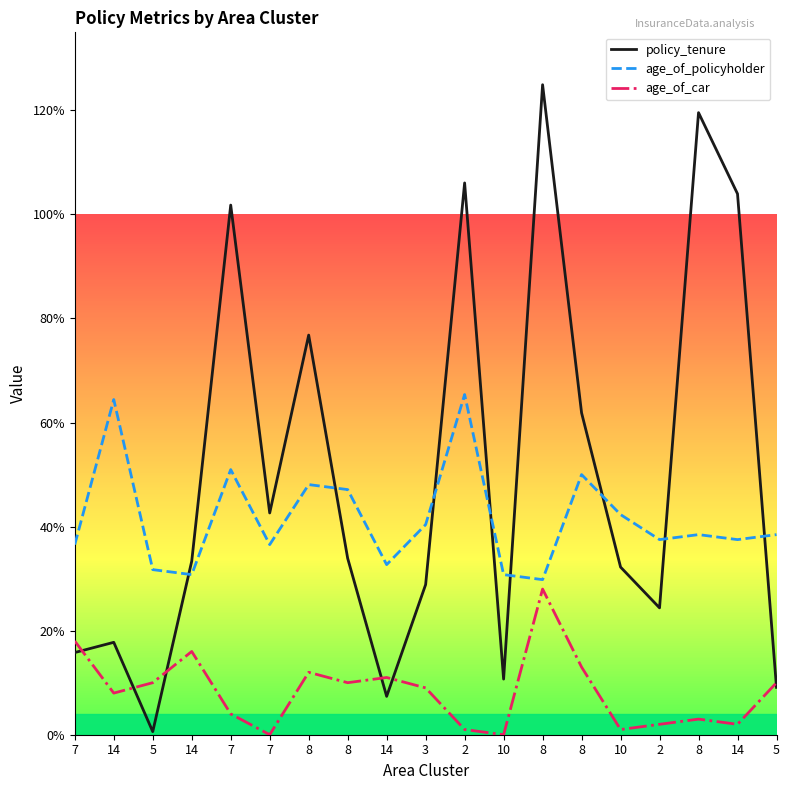

Reading right to left, list all the values displayed in this chart.

policy_tenure: 0.1	1.0	1.2	0.2	0.3	0.6	1.2	0.1	1.1	0.3	0.1	0.3	0.8	0.4	1.0	0.3	0.0	0.2	0.2
age_of_policyholder: 0.4	0.4	0.4	0.4	0.4	0.5	0.3	0.3	0.7	0.4	0.3	0.5	0.5	0.4	0.5	0.3	0.3	0.6	0.4
age_of_car: 0.1	0.0	0.0	0.0	0.0	0.1	0.3	0.0	0.0	0.1	0.1	0.1	0.1	0.0	0.0	0.2	0.1	0.1	0.2